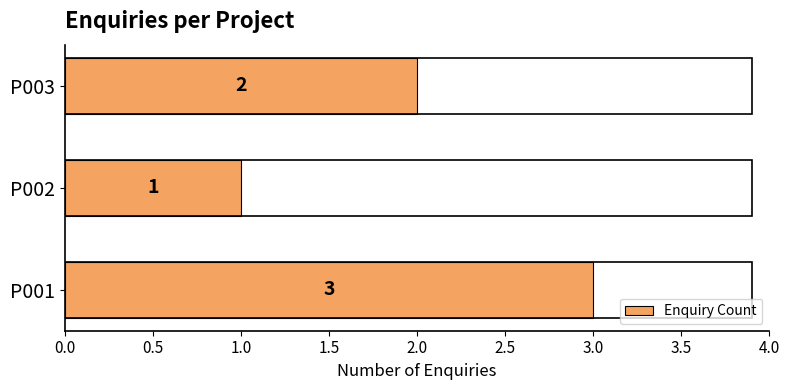

Rank the categories by value from highest to lowest.

P001, P003, P002